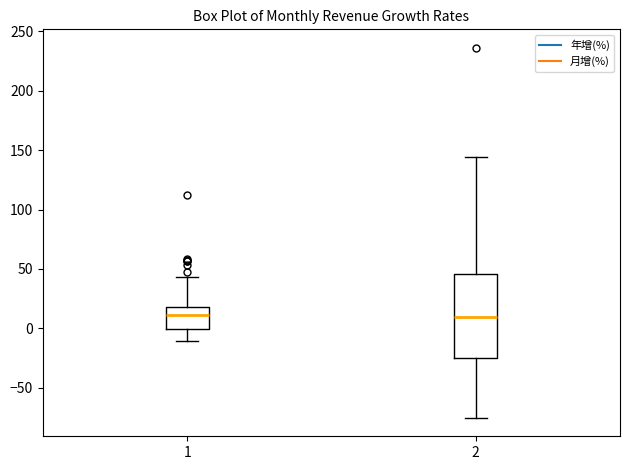

Which box is the tallest, from its lower edge to its upper edge?

2